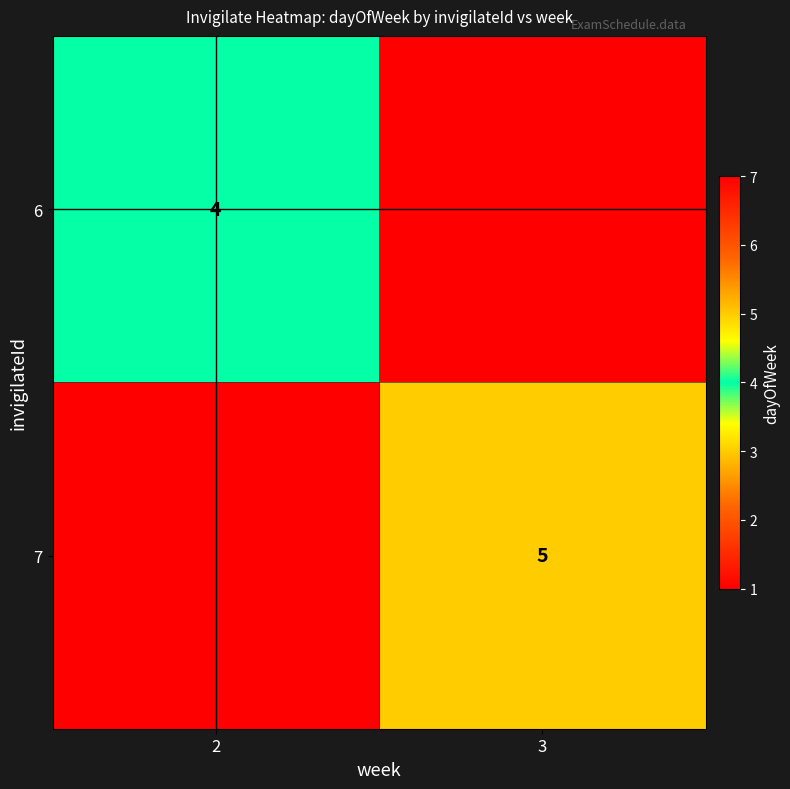

The 6 series shows 4 at 2. True or false?

True